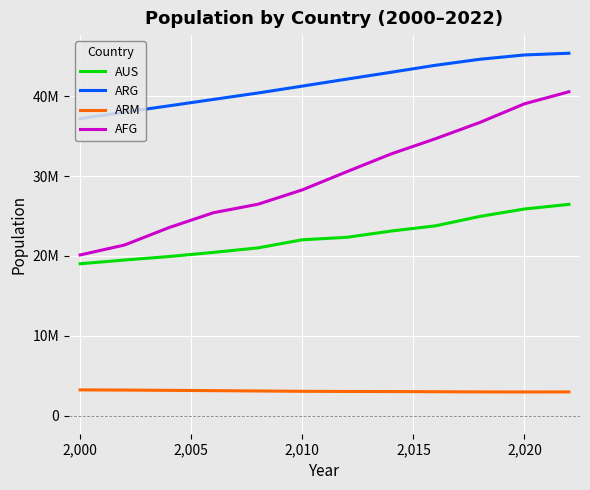

What is the sum of all ARM values?

36774700